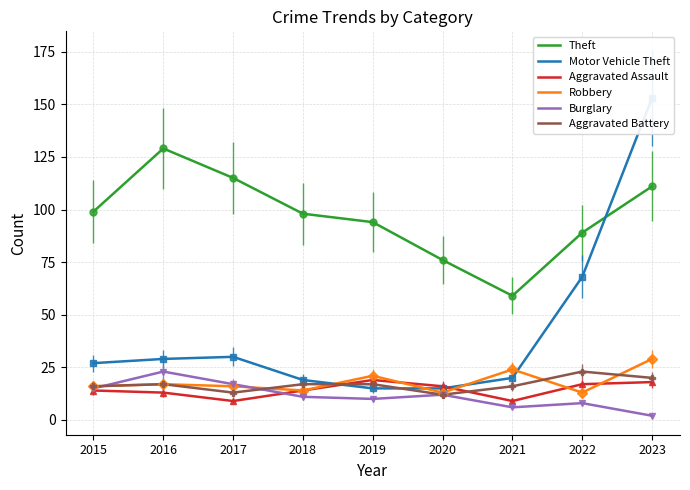

Which category has the highest value in the Motor Vehicle Theft series?

2023